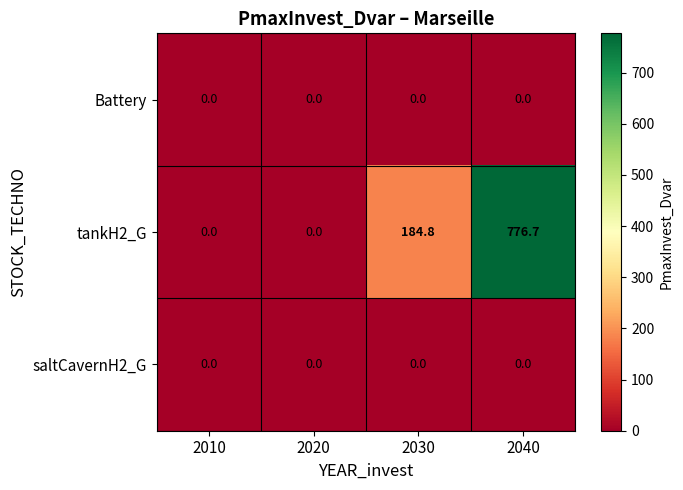

Reading left to right, extract all data points from this chart.

Battery: 0.0	0.0	0.0	0.0
tankH2_G: 0.0	0.0	184.8	776.7
saltCavernH2_G: 0.0	0.0	0.0	0.0